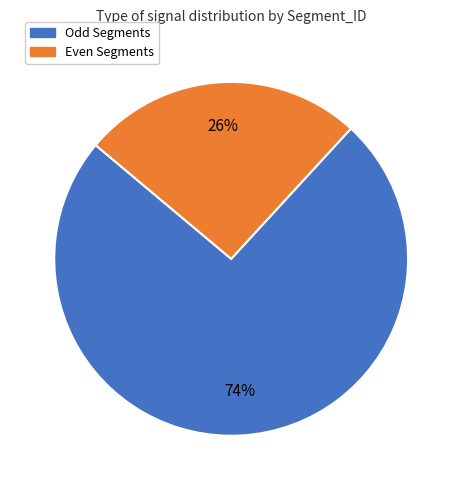

To the nearest percent, what is the average slice percentage?

50%